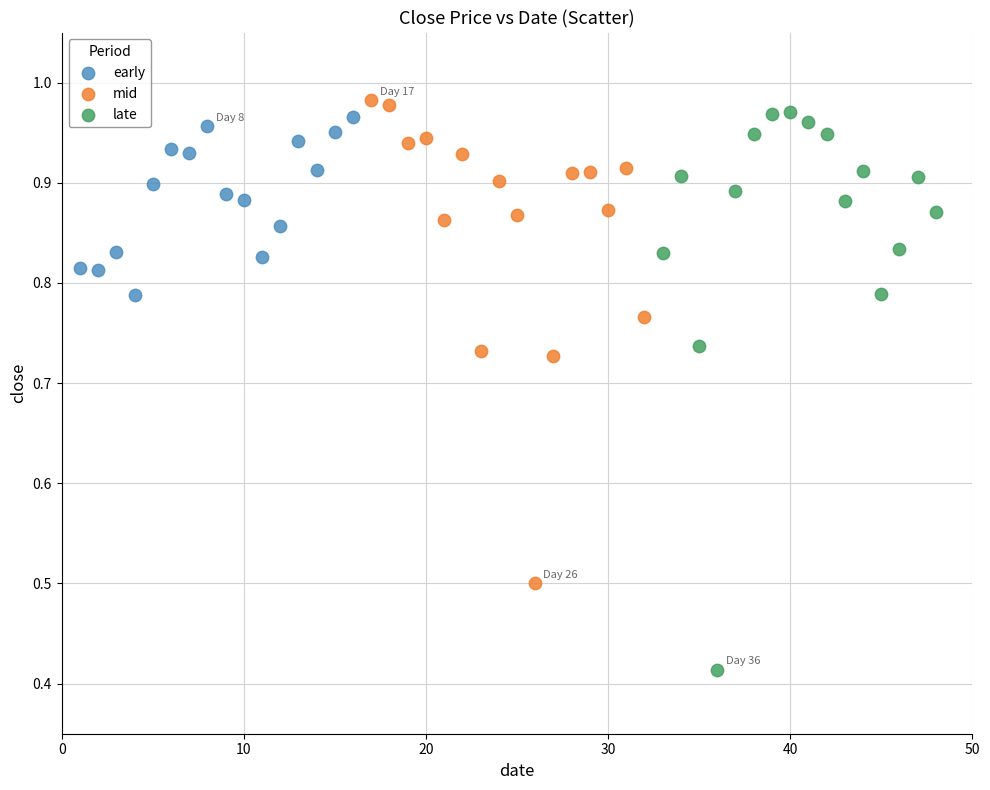

Which series reaches the minimum Y coordinate?

late